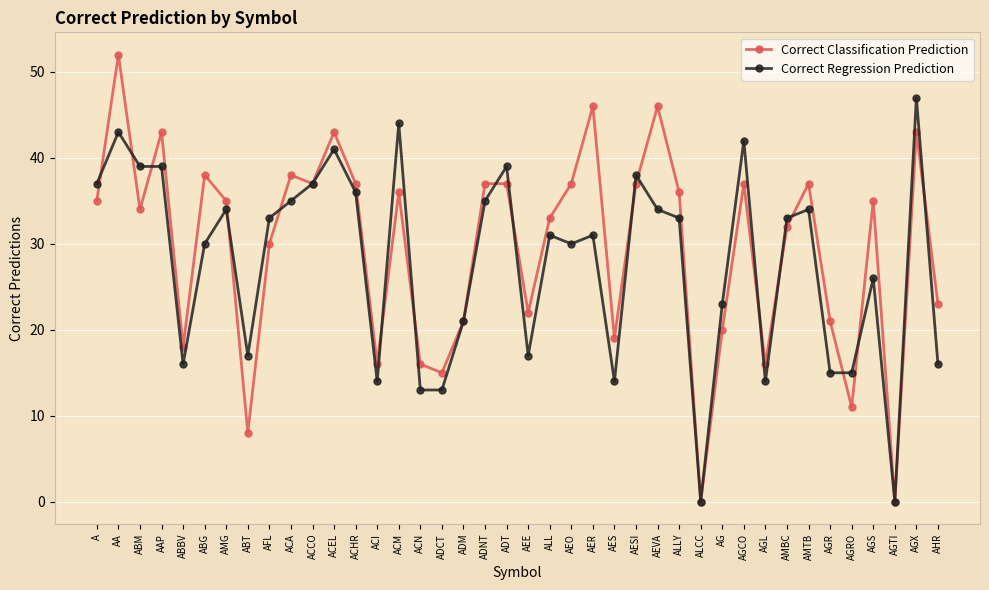

How many distinct data groups are displayed?

2